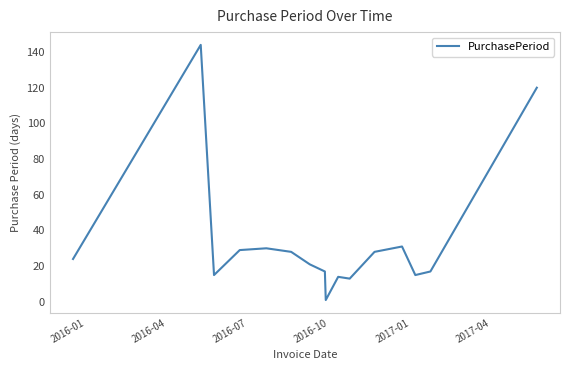

What is the difference between the maximum and minimum values?

143